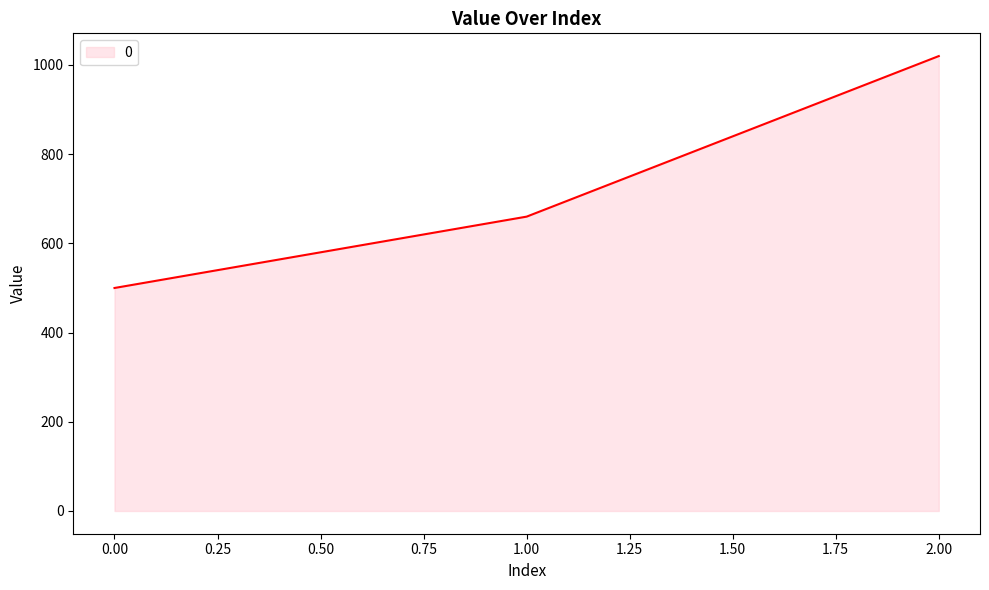

Reading left to right, list all the values displayed in this chart.

500	660	1020